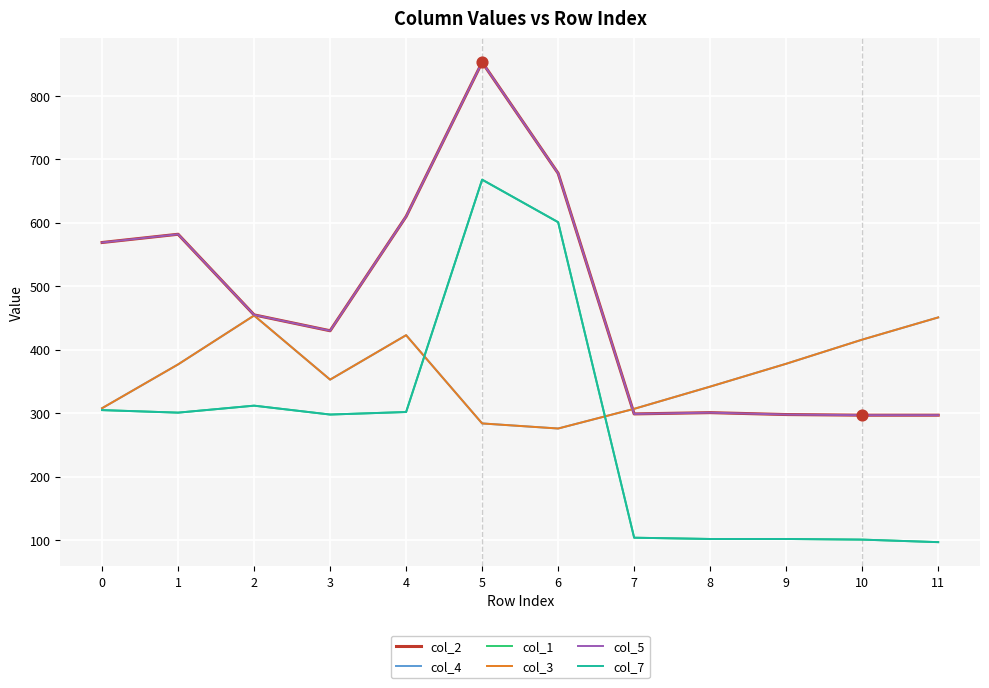

What is the total value across all series at 7?

1420